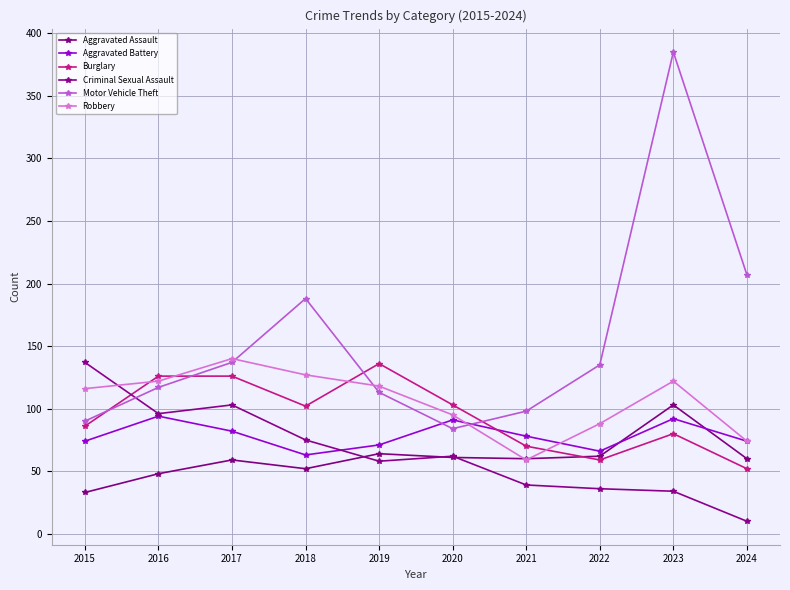

Is it true that Burglary equals 103 at 2020?

True